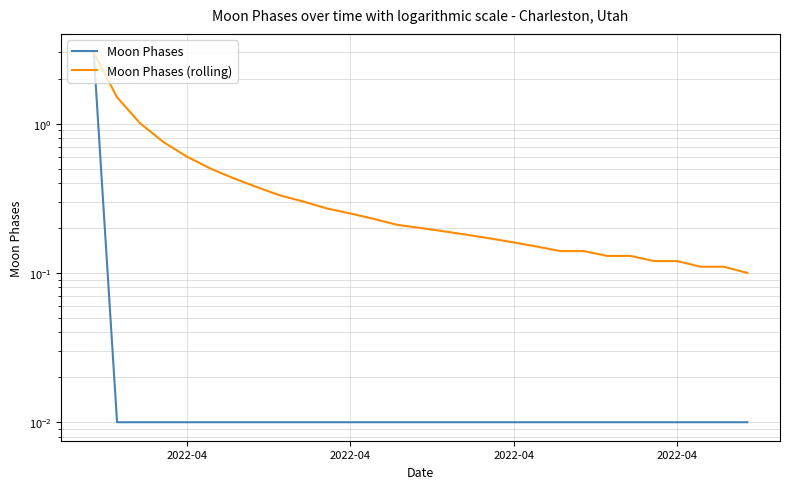

What is the maximum value for Moon Phases?

3.0